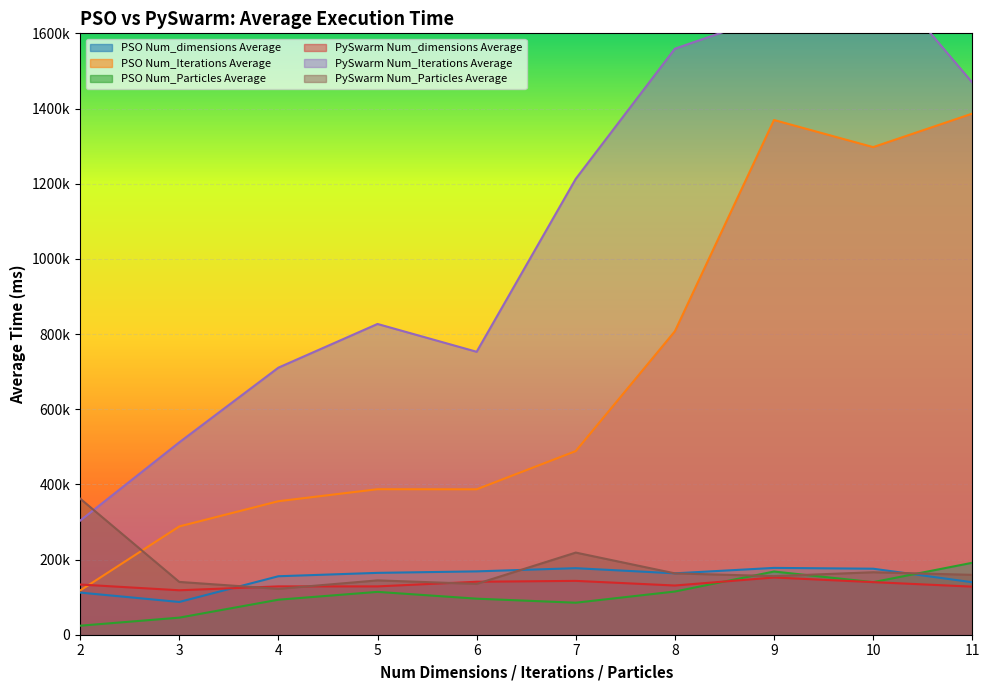

How many interior local valleys does the PSO Num_dimensions Average series have?

2